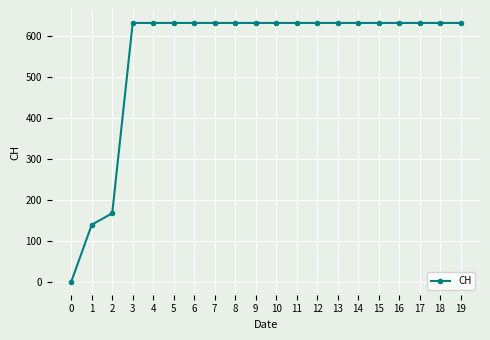

At which label is the value closest to 315?

2